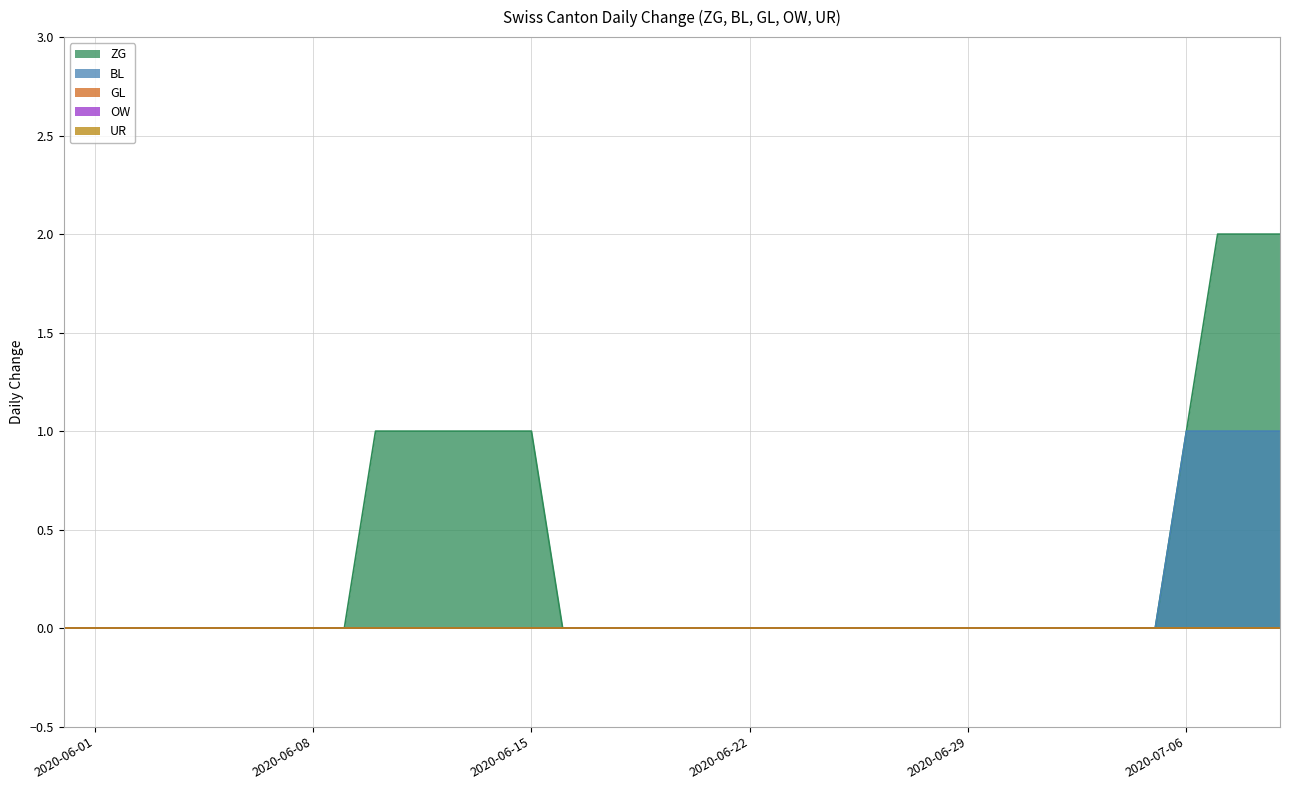

What position from the right is 2020-06-04?

36